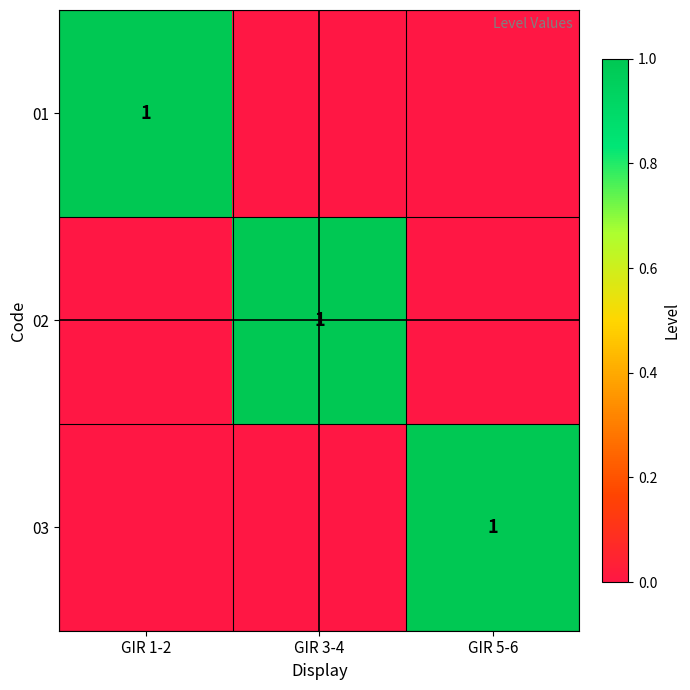

List the labels in order of 01 value, smallest first.

GIR 3-4, GIR 5-6, GIR 1-2